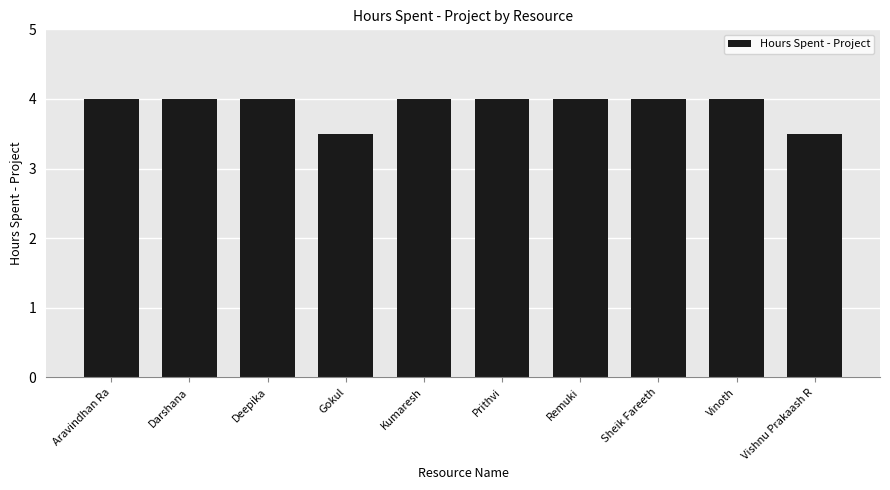

Is it true that the value at Vinoth is 4.0?

True